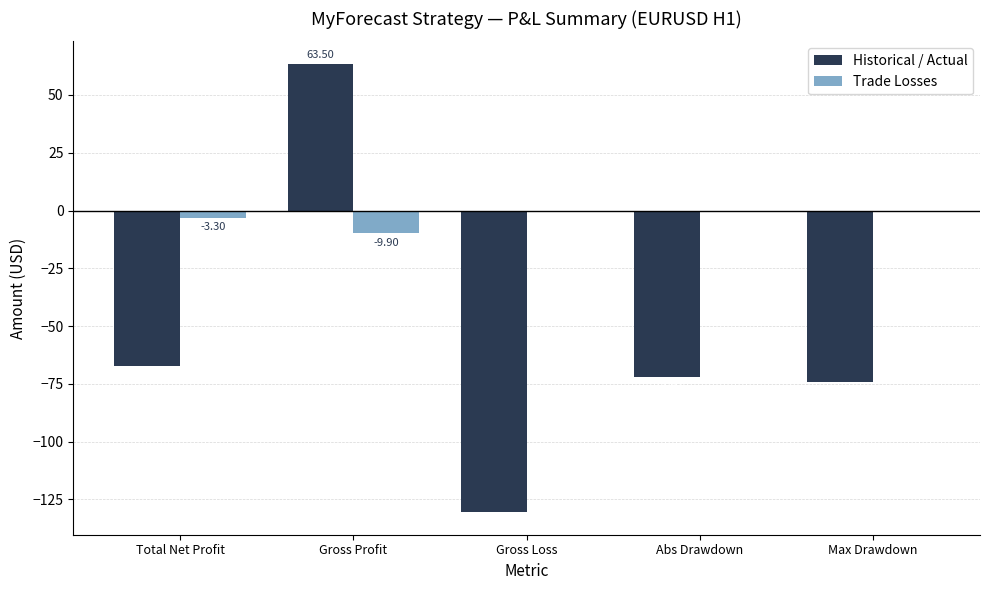

Which series has the largest total across all categories?

Trade Losses